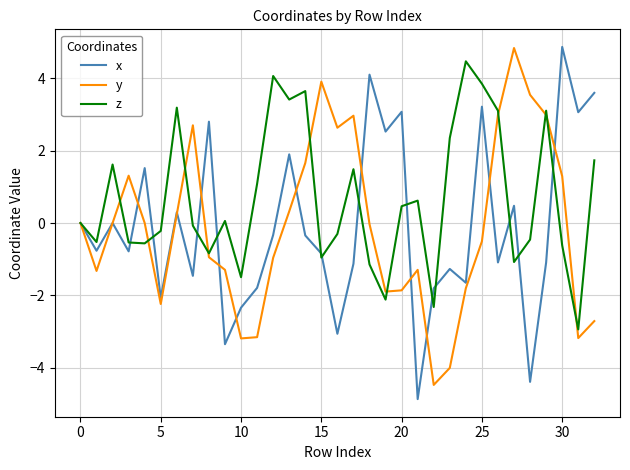

What is the highest value of the y series?

4.8